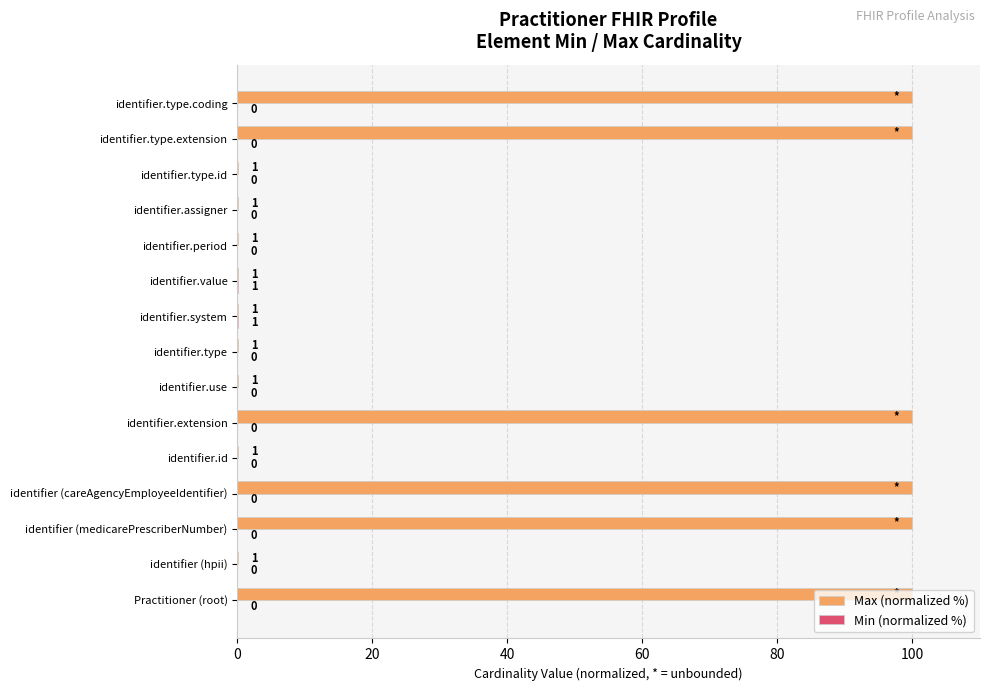

The value of Max (normalized %) at identifier.value is 0.1. True or false?

True